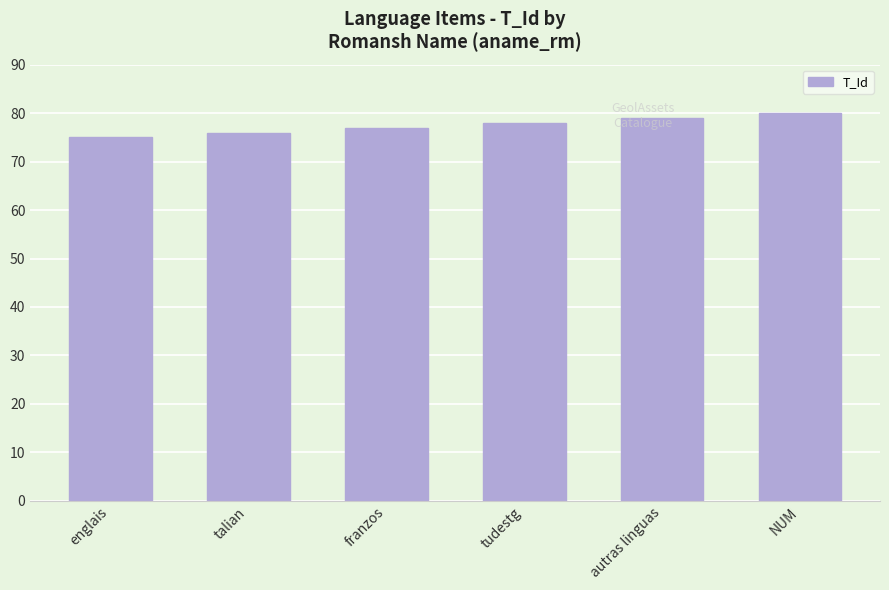

What is the sum of all values?

465